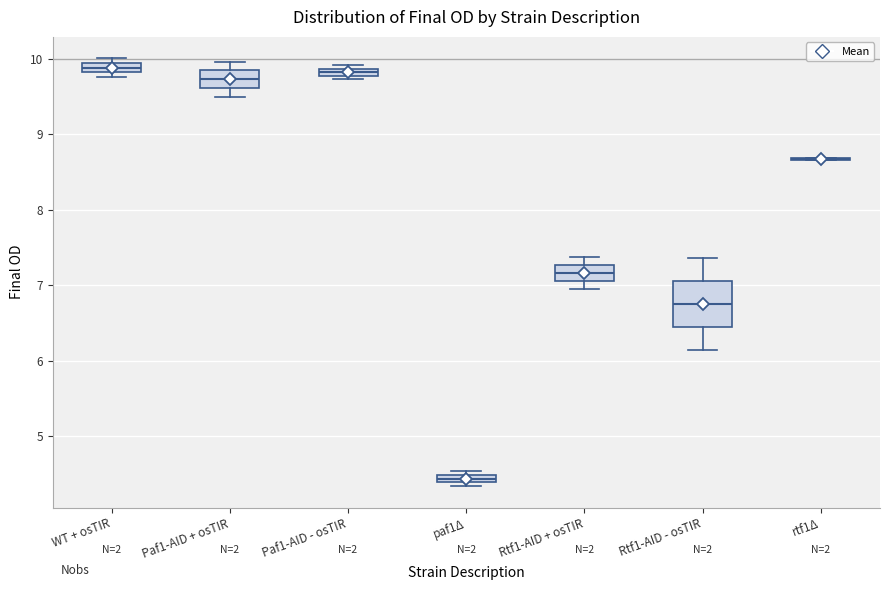

Where does the median line of the box for Paf1-AID + osTIR sit on the y-axis? The values are not printed on the chart, so give them approximately, as read against the axis.

9.7